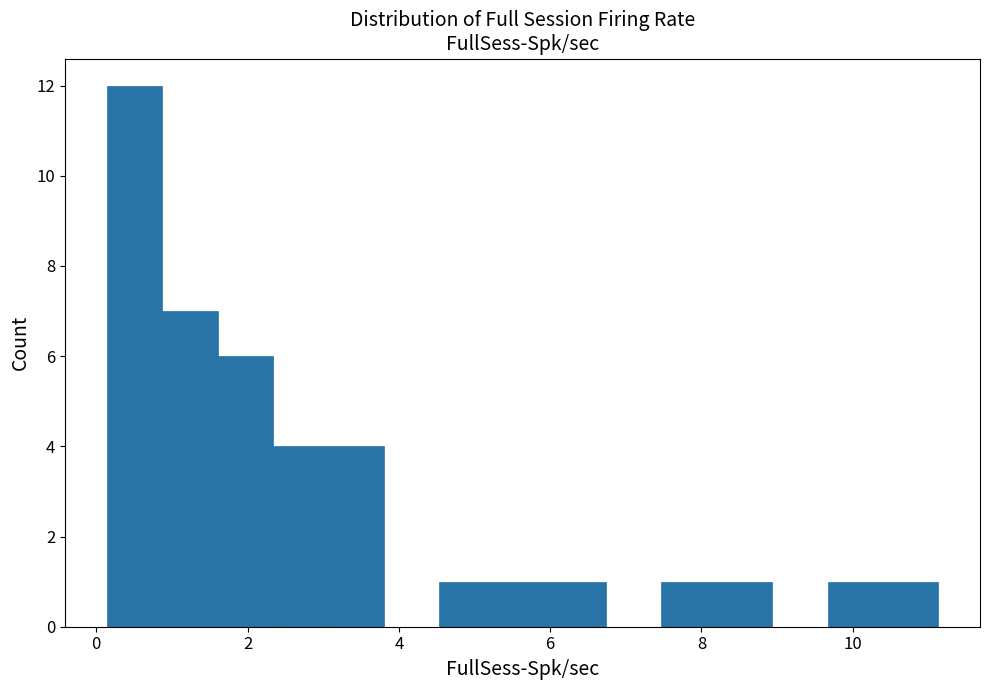

Read against the x-axis, roughly where is the centre of the tallest bar?

0.6